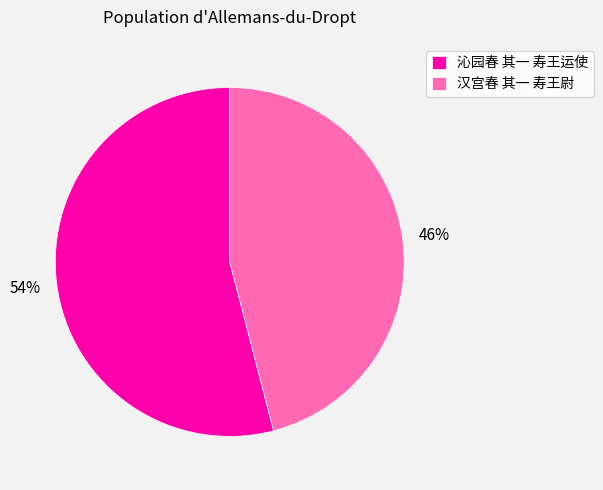

What percentage is the 沁园春 其一 寿王运使 slice, to the nearest percent?

54%